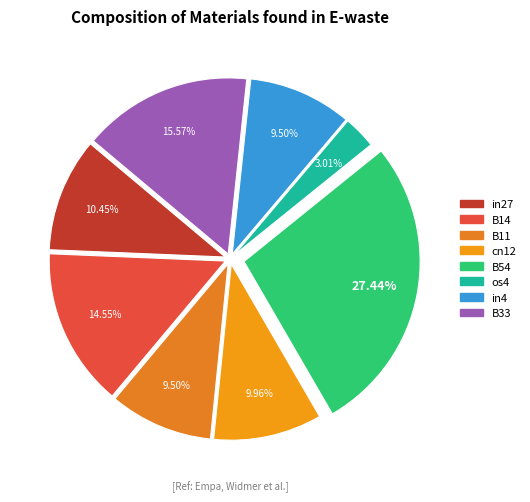

Count the number of slices in the pie.

8